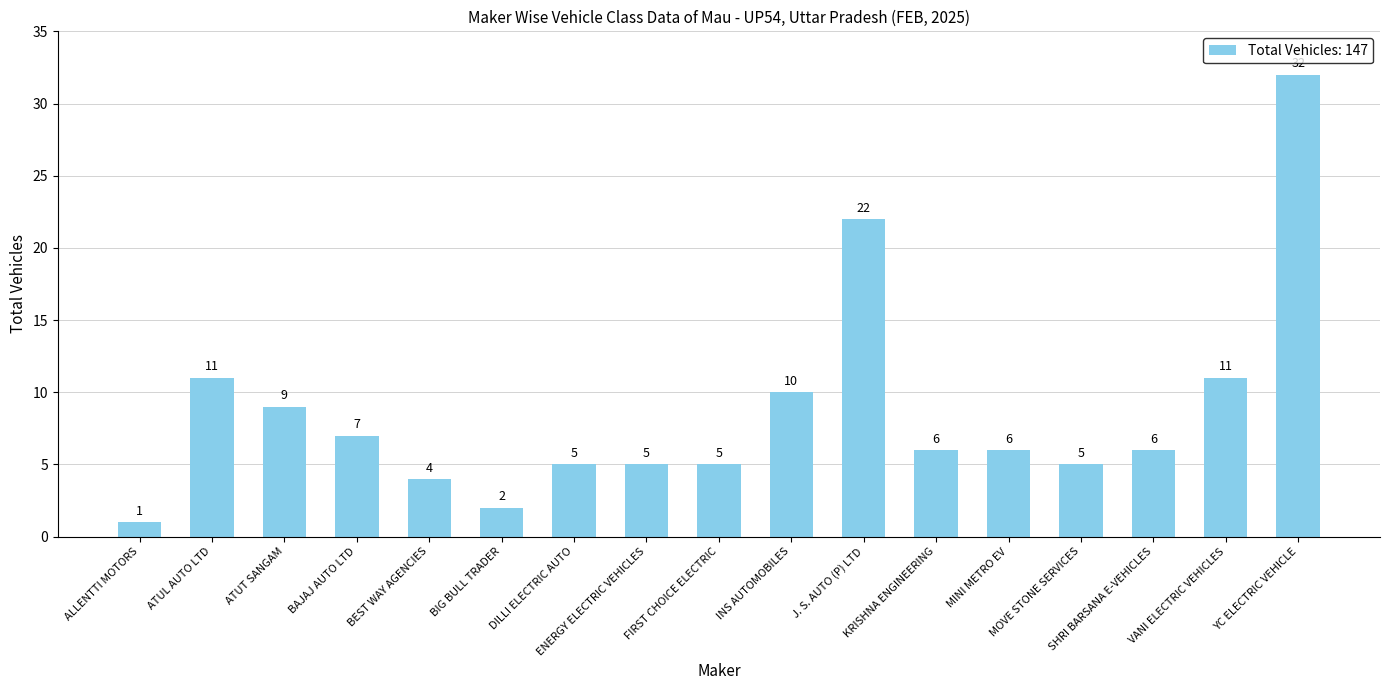

What is the smallest value displayed?

1